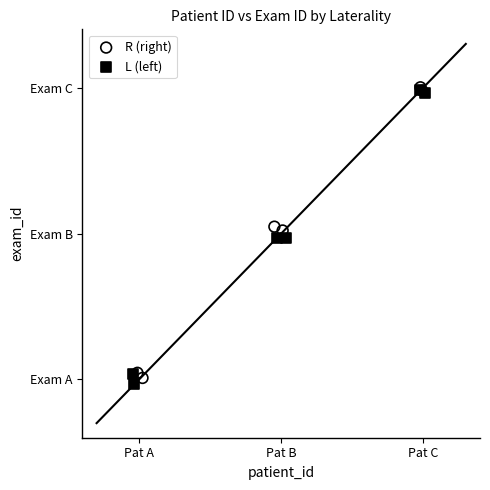

What are all the series names shown in the legend?

R (right), L (left)